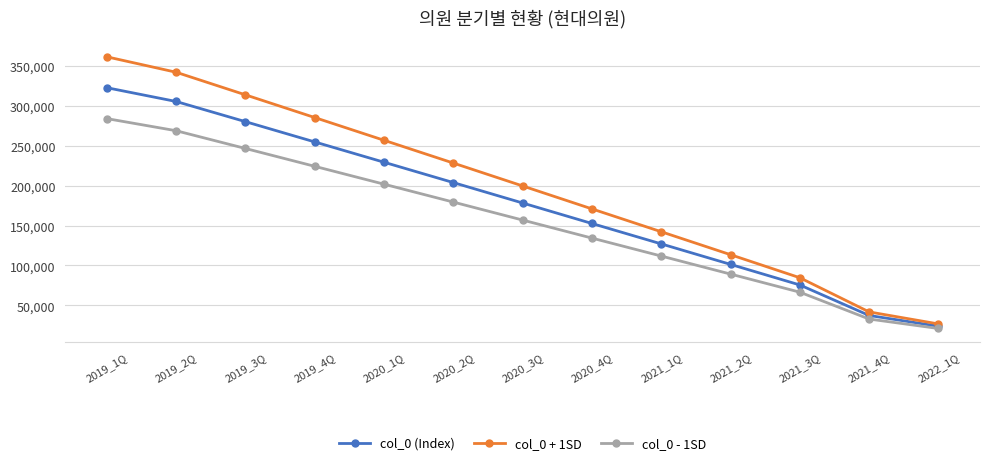

How many data points does each series have?

13